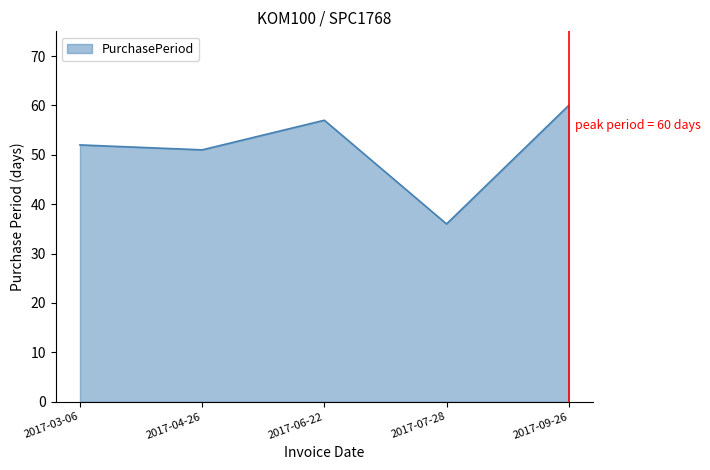

Count the number of data series in this chart.

1